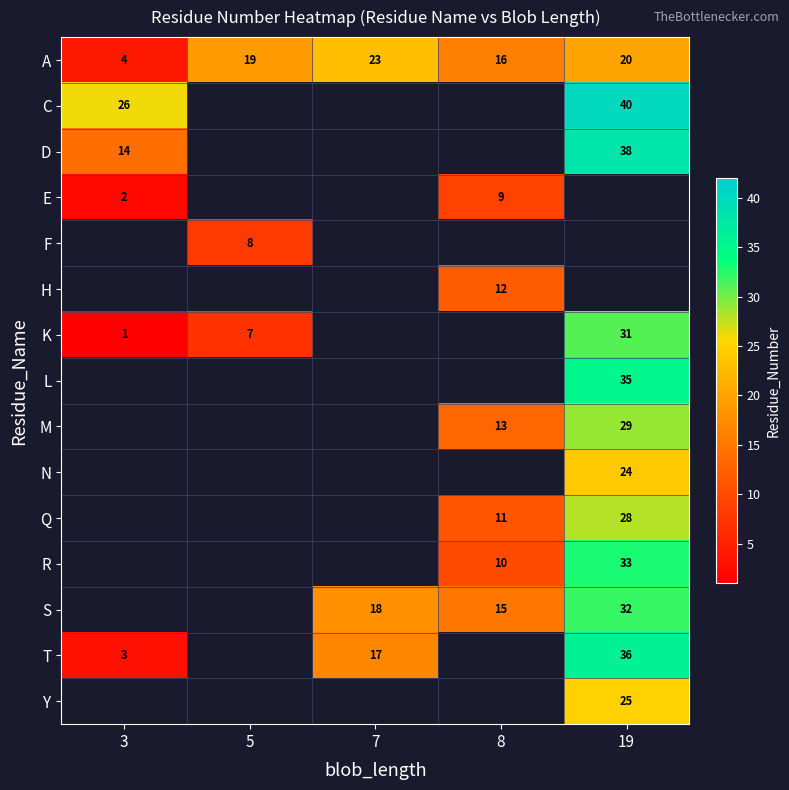

Read the A value at 7.

23